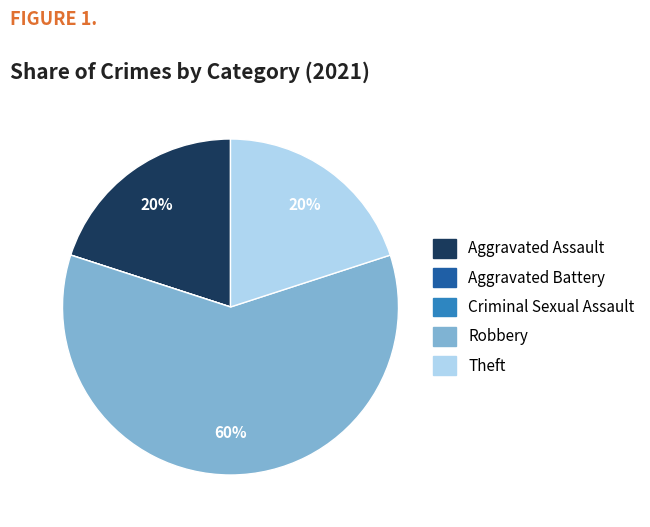

Is there a majority slice in this chart?

Yes